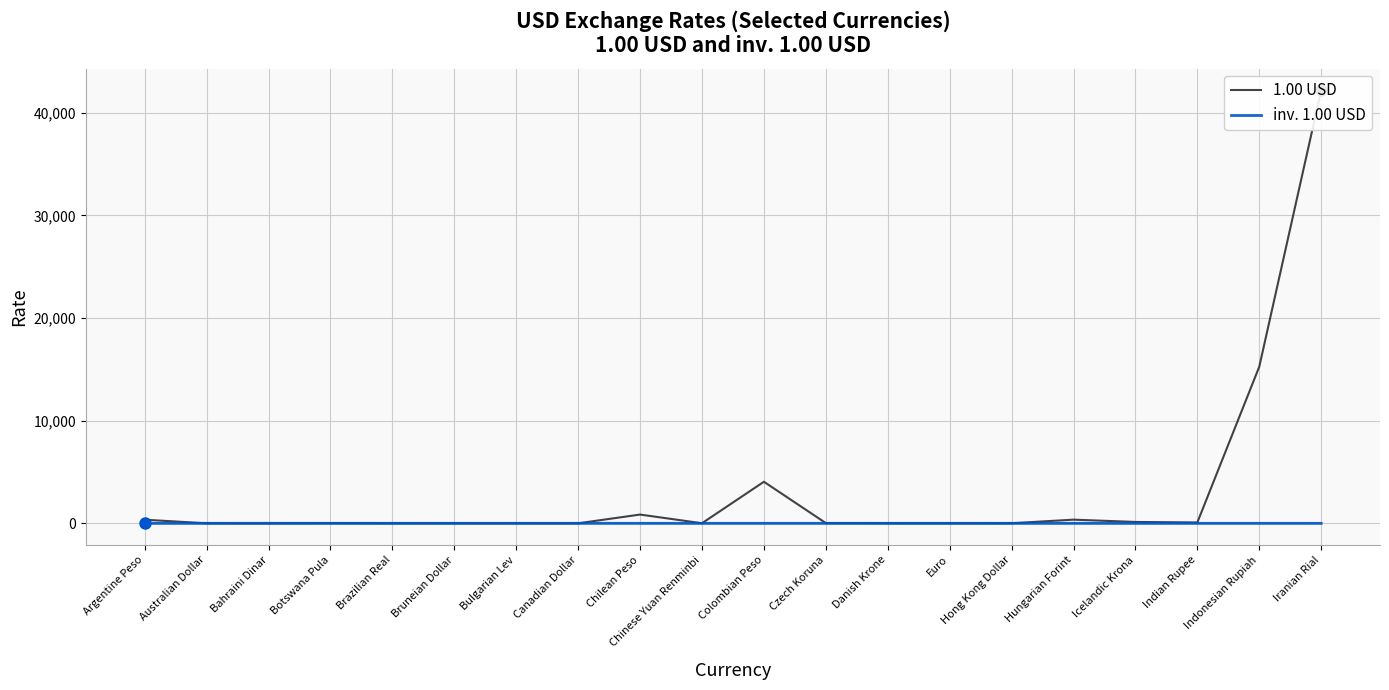

How many lines are shown in the chart?

2